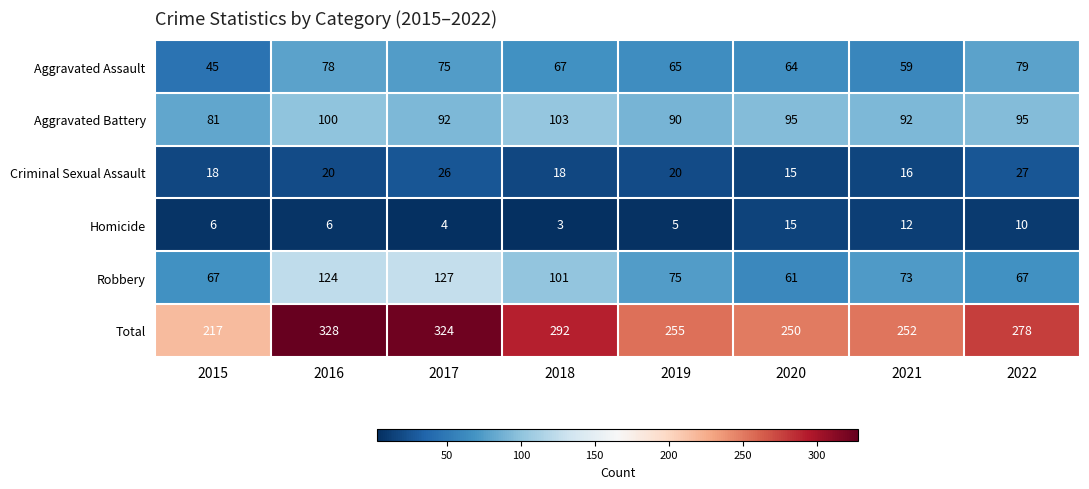

At which label does Aggravated Assault first exceed 67?

2016